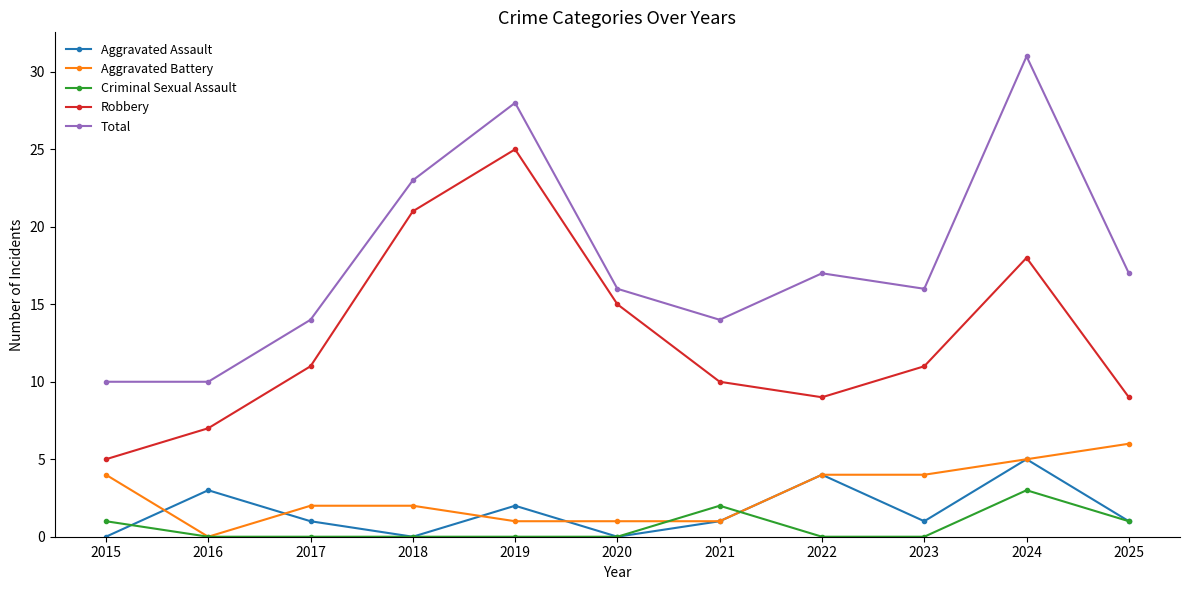

True or false: Robbery has a value of 11 at 2017.

True